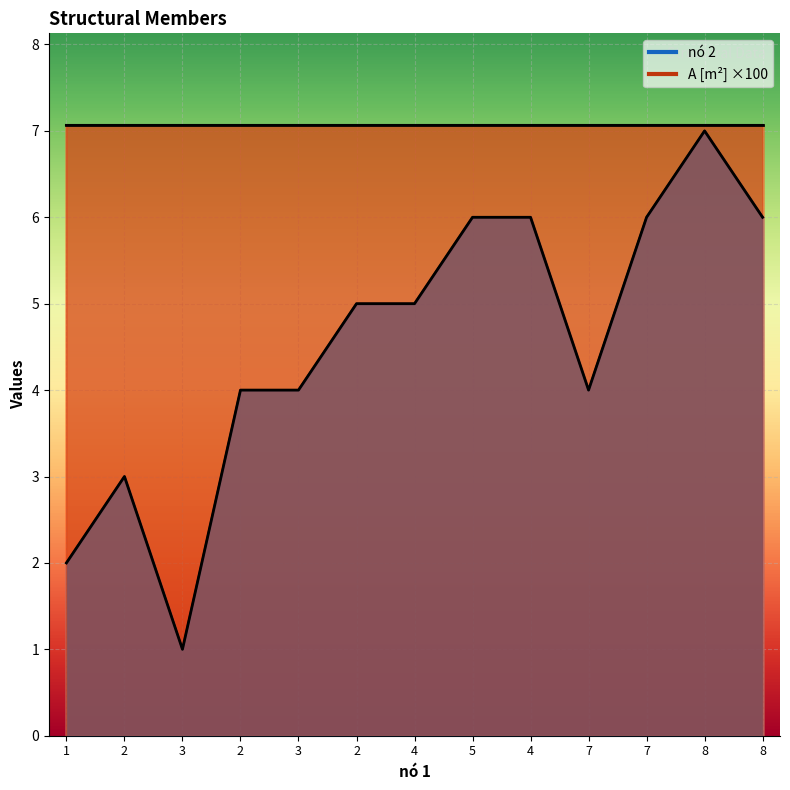

What is the difference between the maximum and minimum values?

6